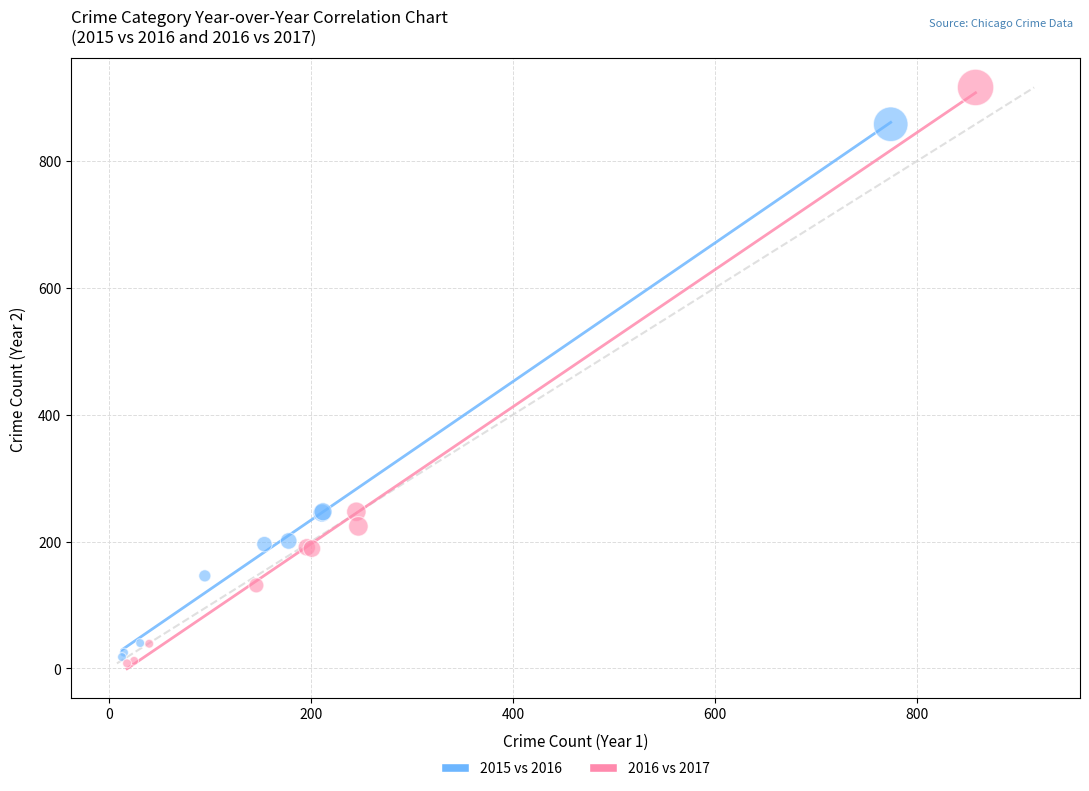

Which series reaches the maximum Y coordinate?

2016 vs 2017